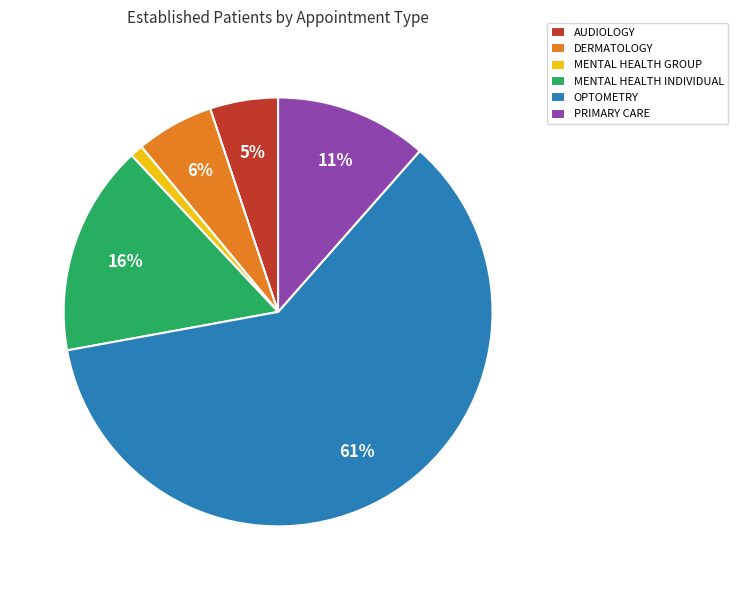

What percentage is the MENTAL HEALTH GROUP slice, to the nearest percent?

1%